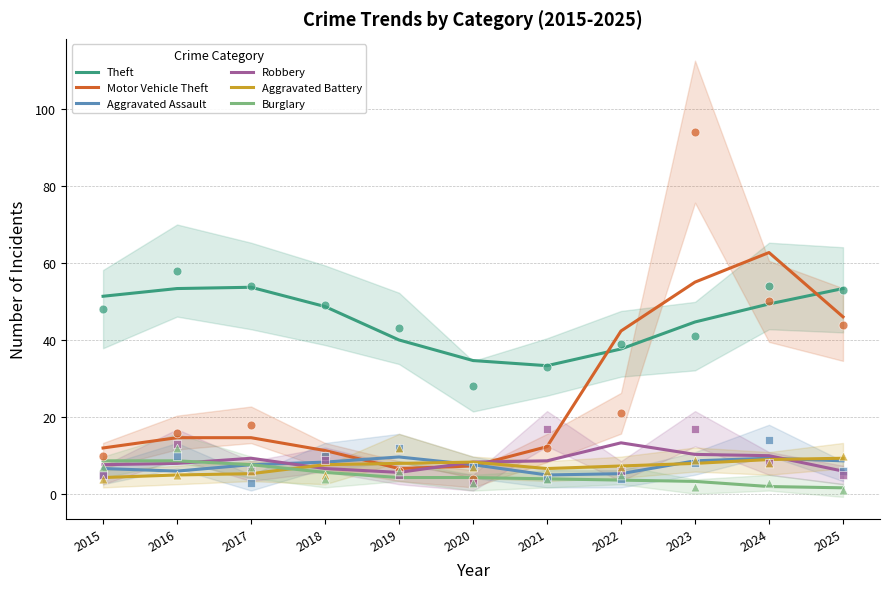

Is the value of Aggravated Assault at 2022 greater than the value of Aggravated Battery at 2017?

No